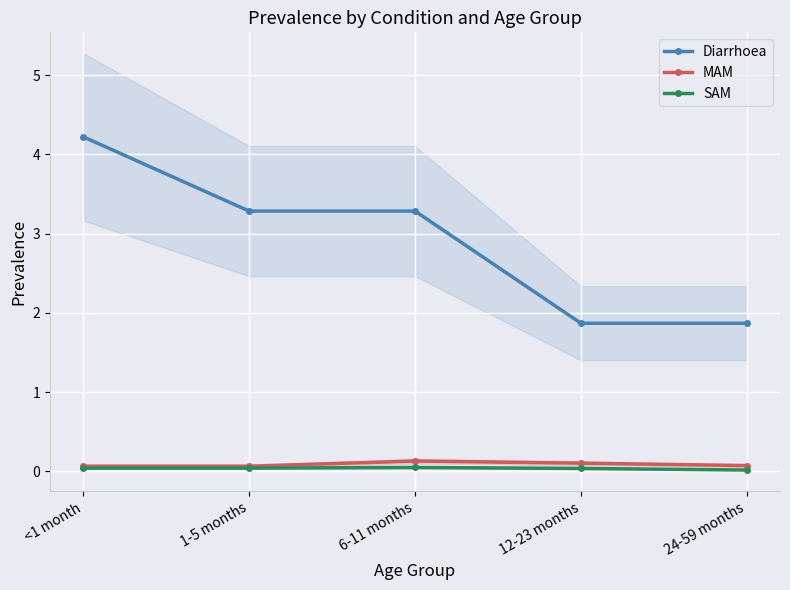

The Diarrhoea series shows 1.7 at 6-11 months. True or false?

False